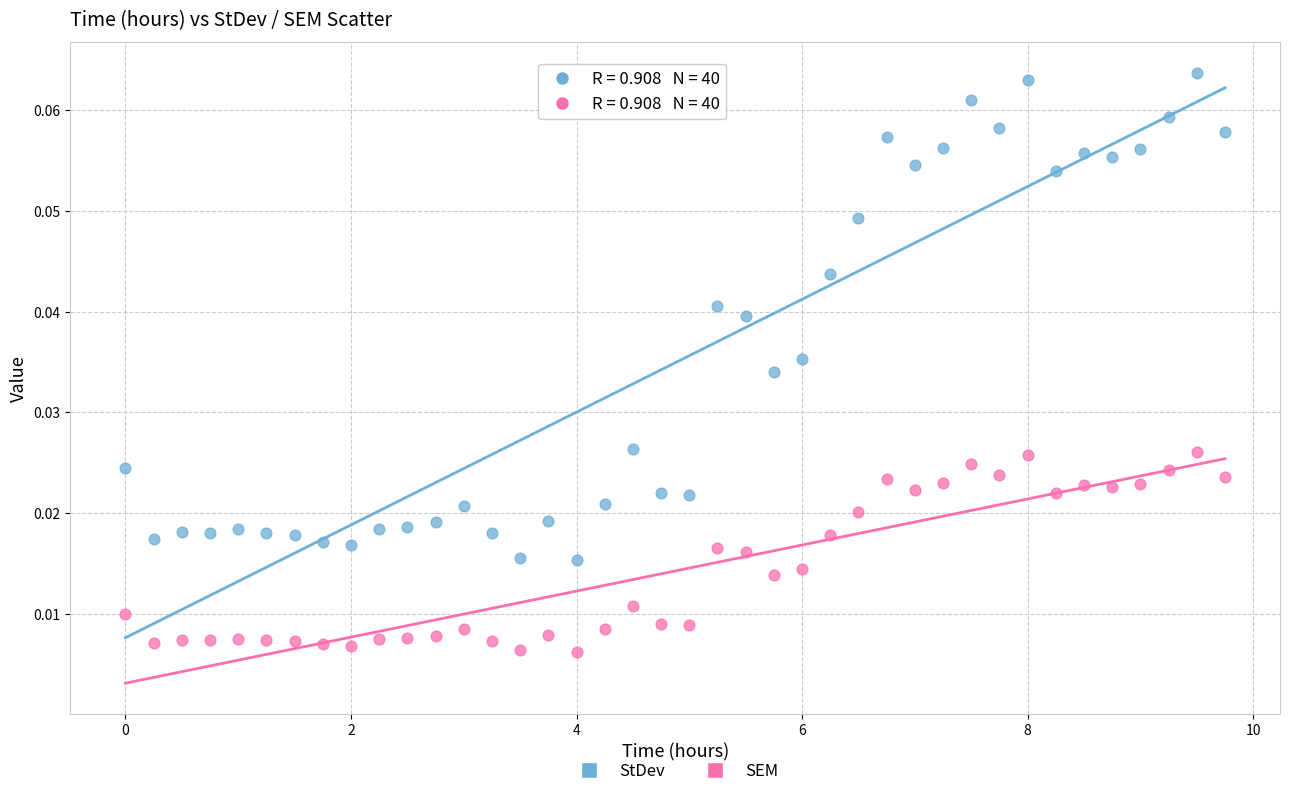

Across all data points, what is the range of X values (max minus min)?

9.8